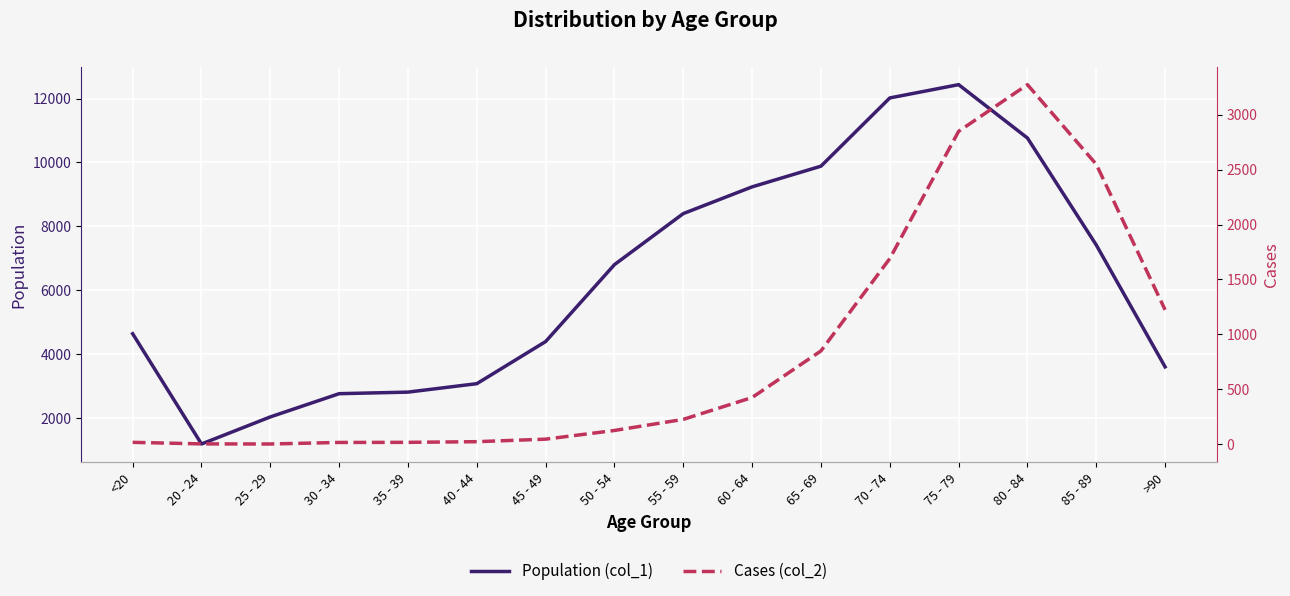

Where does the Cases (col_2) series first go above 227?

60 - 64